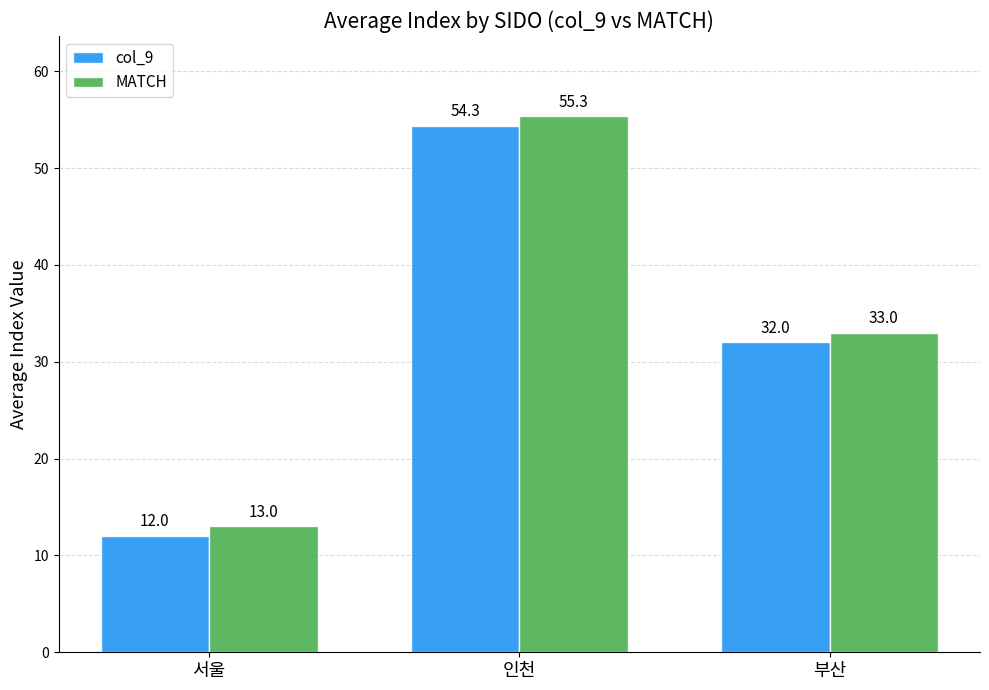

Reading left to right, list all the values displayed in this chart.

col_9: 12.0	54.3	32.0
MATCH: 13.0	55.3	33.0